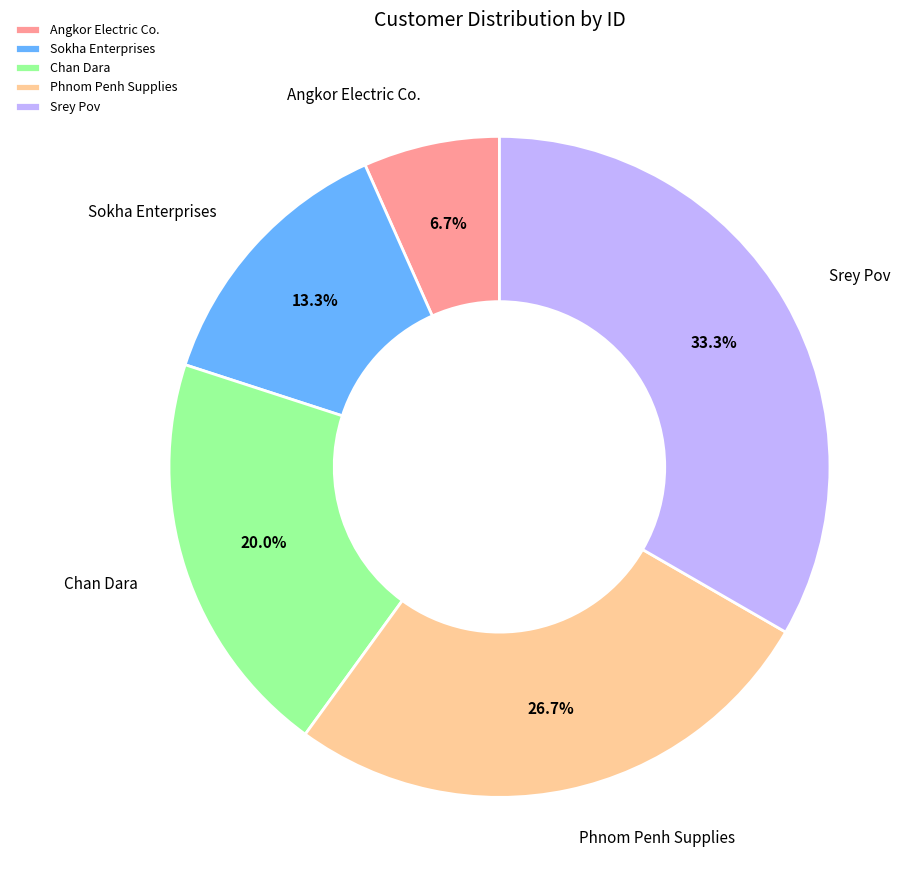

Rank the categories by value from highest to lowest.

Srey Pov, Phnom Penh Supplies, Chan Dara, Sokha Enterprises, Angkor Electric Co.